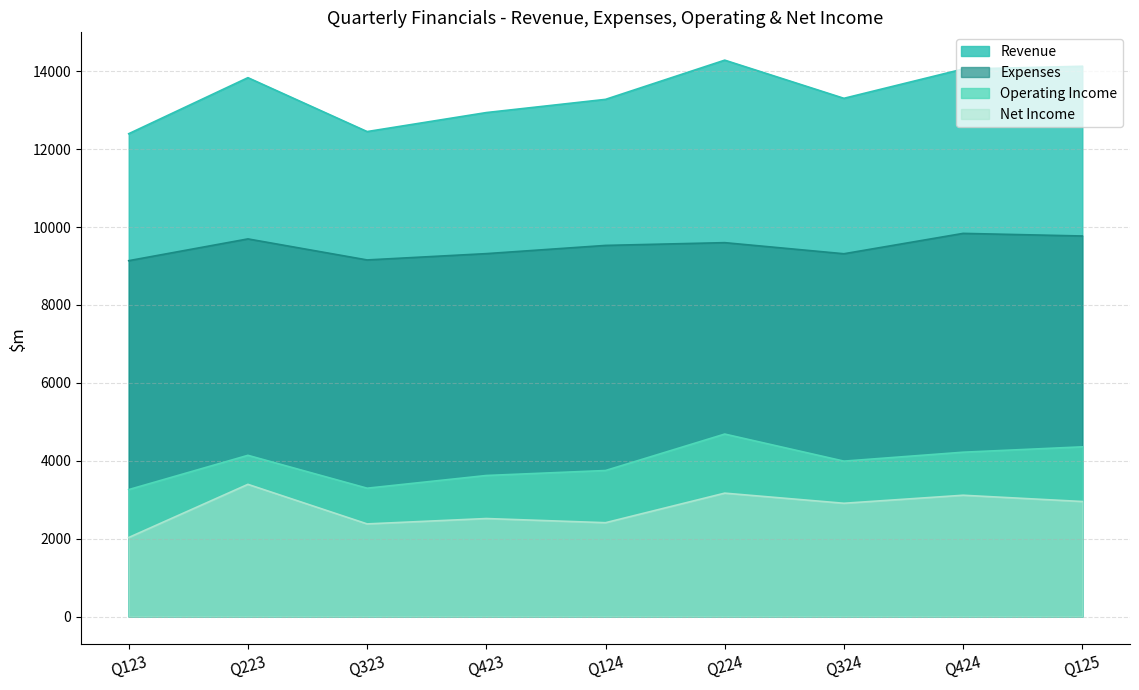

At how many categories does at least one series exceed 10158?

9